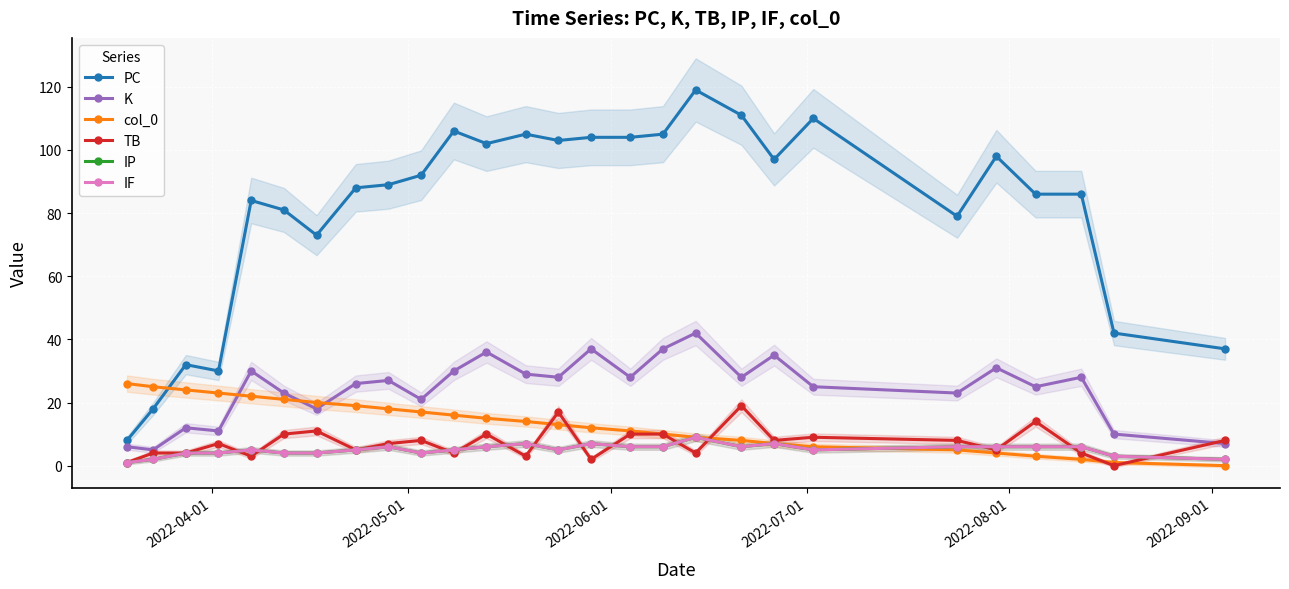

How many interior local valleys does the IF series have?

4